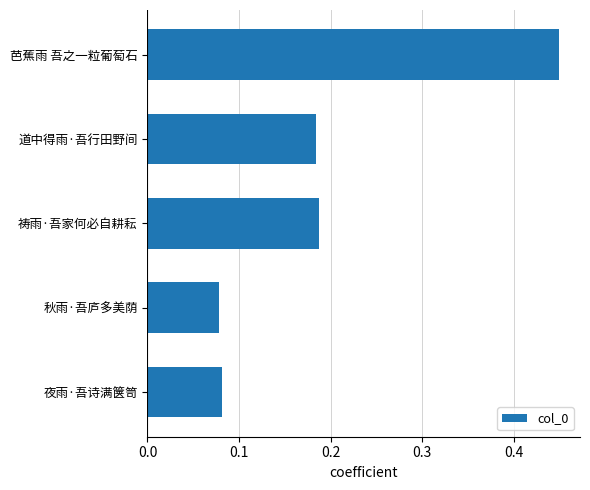

What position from the top is 夜雨·吾诗满箧笥?

5